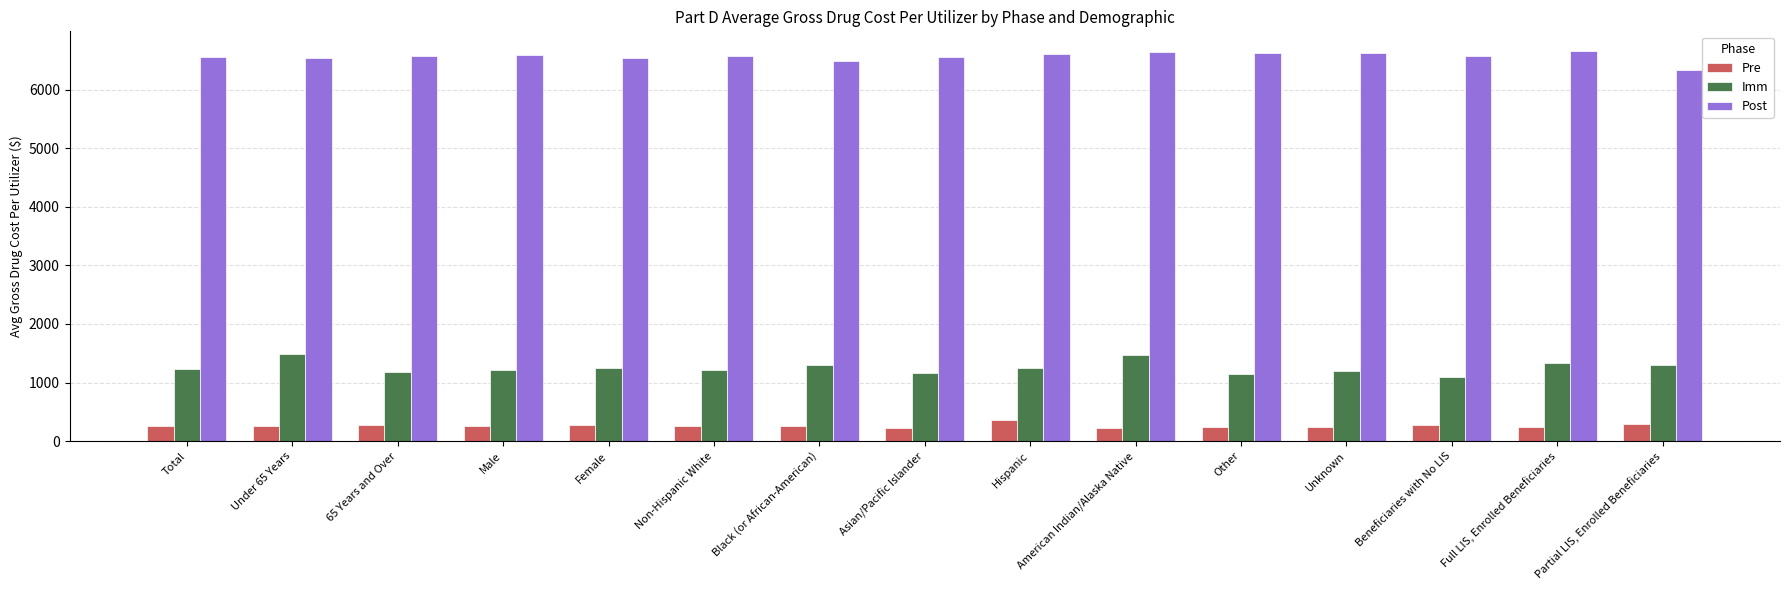

What is the label of the 3rd bar from the right?

Beneficiaries with No LIS